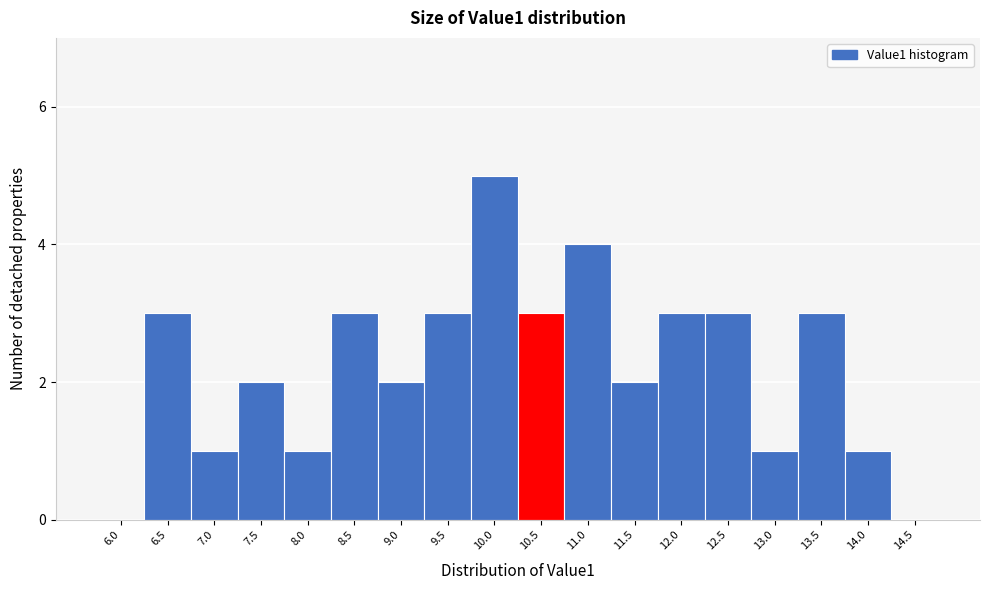

Reading left to right, transcribe all the data shown in this chart.

6.0=0	6.5=3	7.0=1	7.5=2	8.0=1	8.5=3	9.0=2	9.5=3	10.0=5	10.5=3	11.0=4	11.5=2	12.0=3	12.5=3	13.0=1	13.5=3	14.0=1	14.5=0